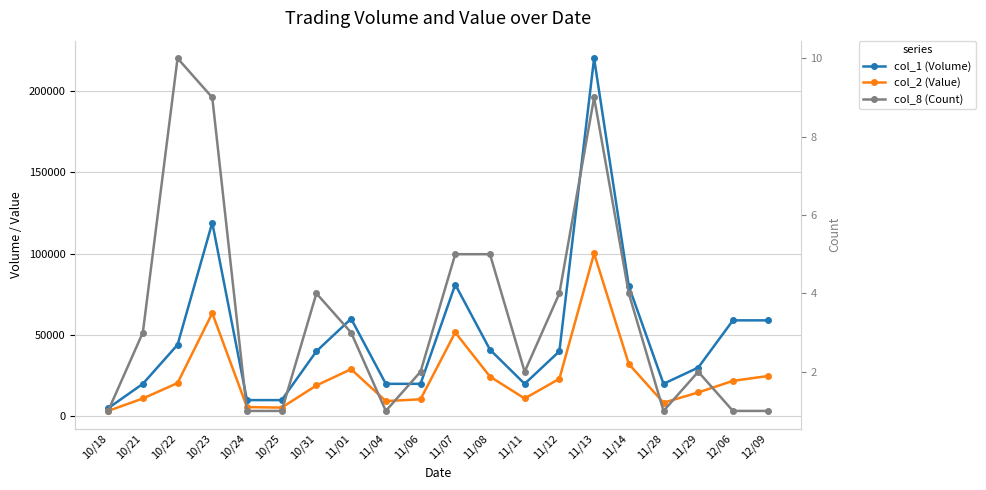

What position from the right is 11/08?

9